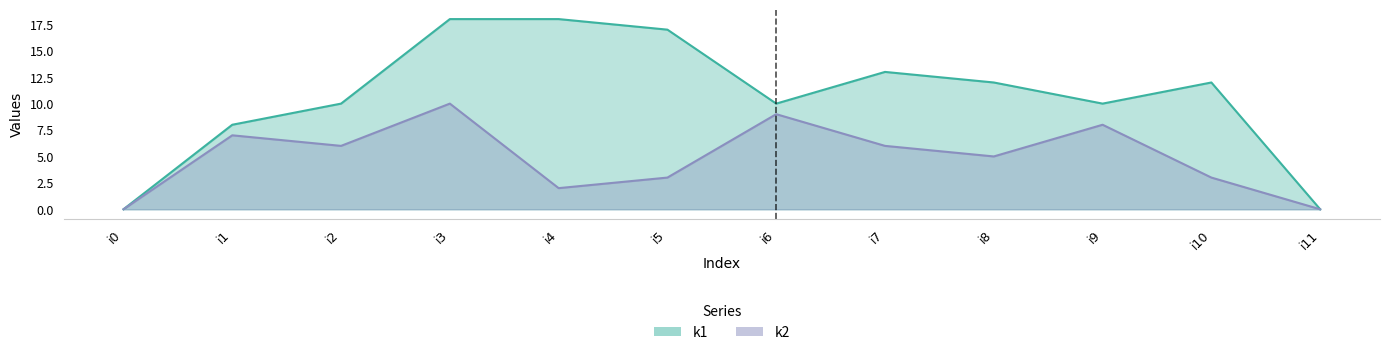

True or false: k1 and k2 cross at least once.

False